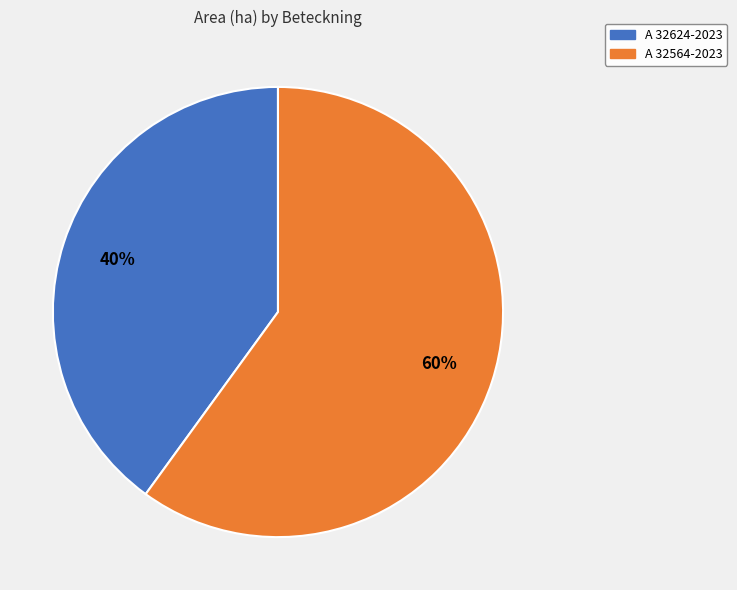

How many segments does this pie chart have?

2